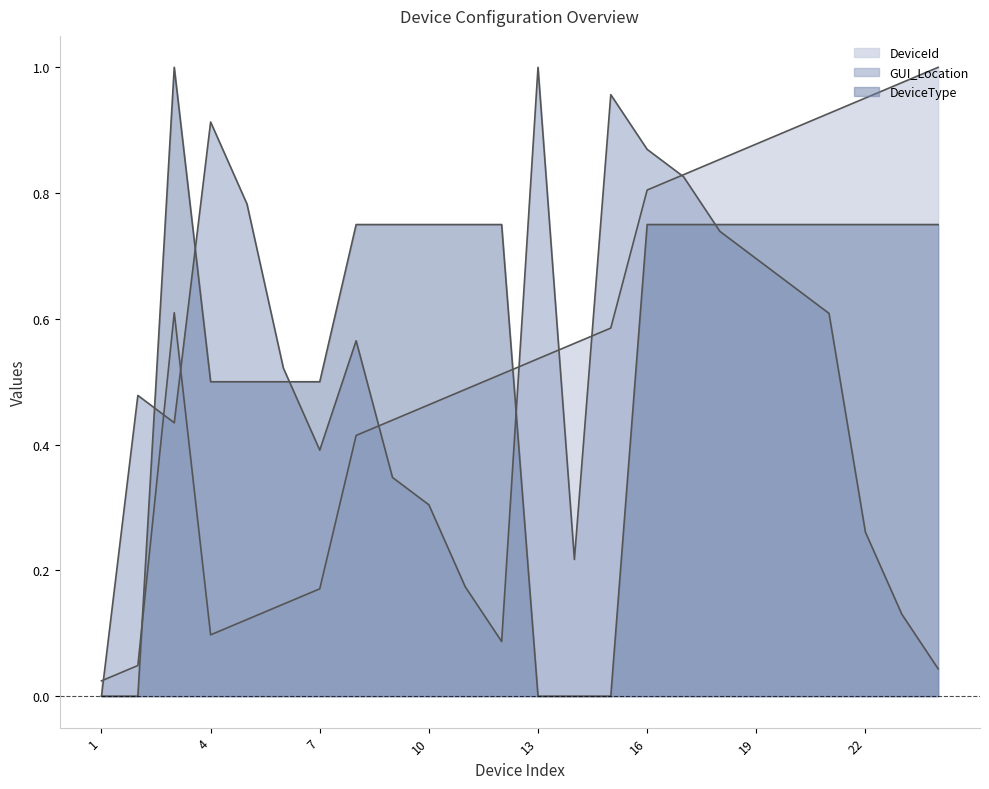

True or false: DeviceType and DeviceId intersect in this chart.

True